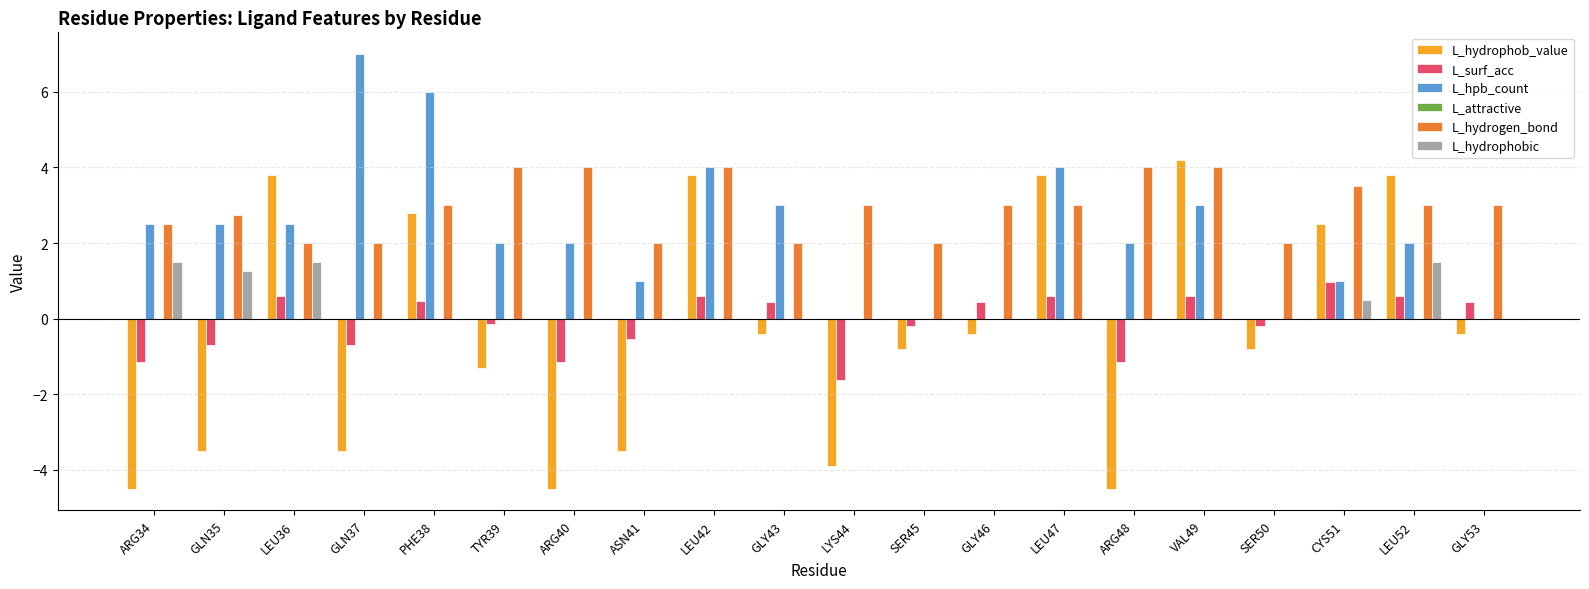

The L_hydrogen_bond series shows 3.0 at LEU52. True or false?

True